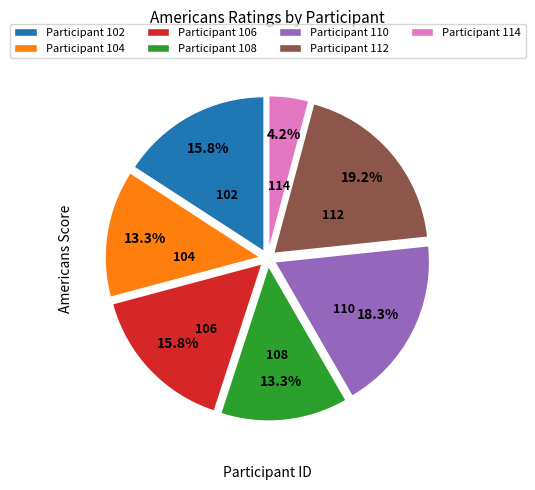

What portion of the pie excludes Participant 110?

81.7%